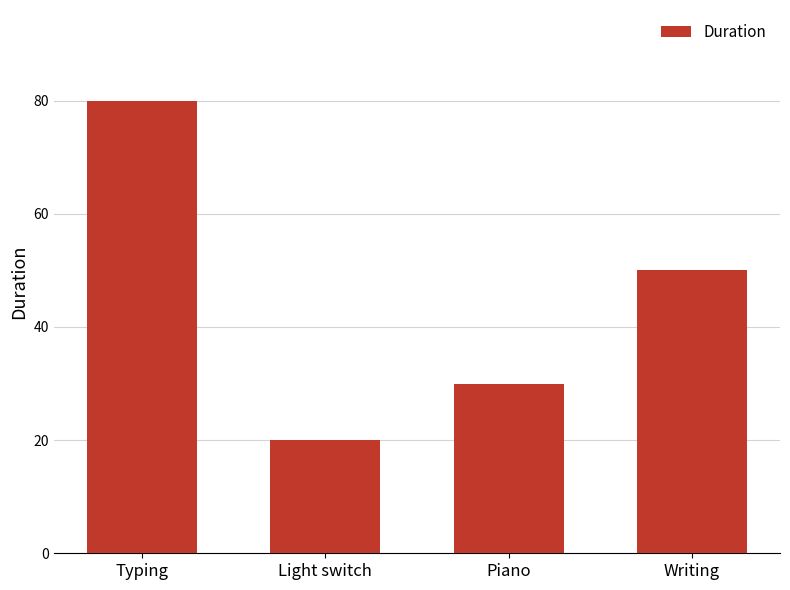

The chart shows a value of 20 at Piano. True or false?

False